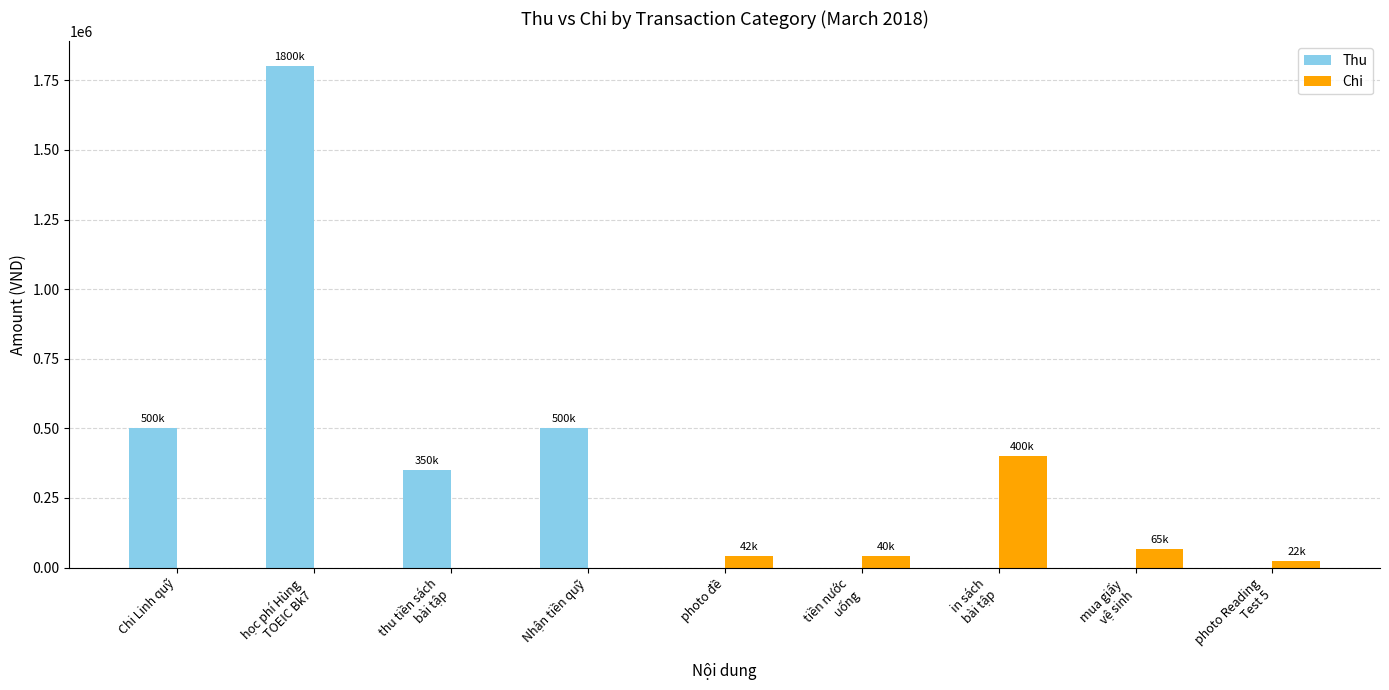

What is the maximum value for Thu?

1800000